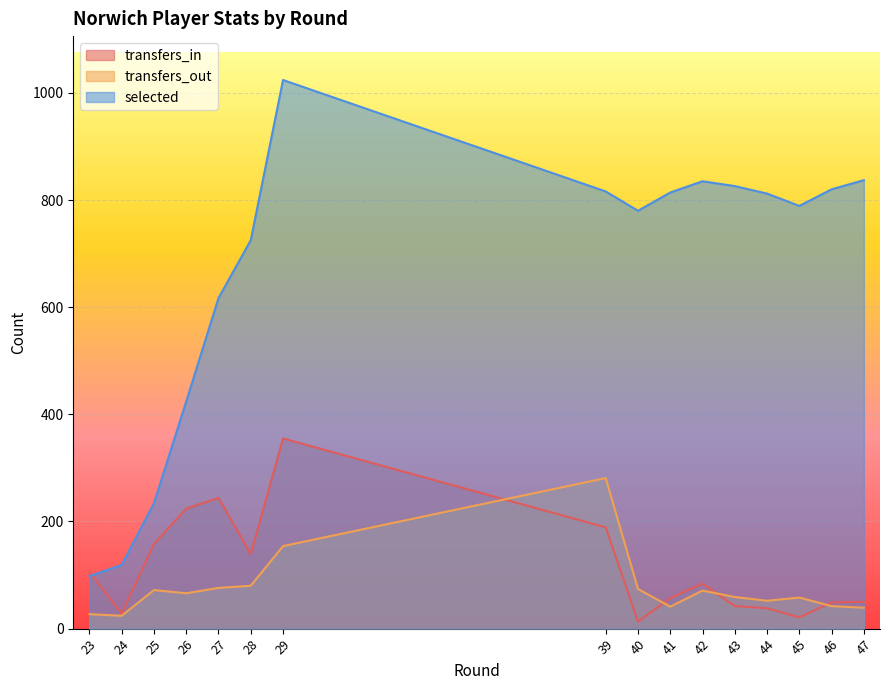

Is the value of transfers_out at 23 greater than the value of selected at 47?

No